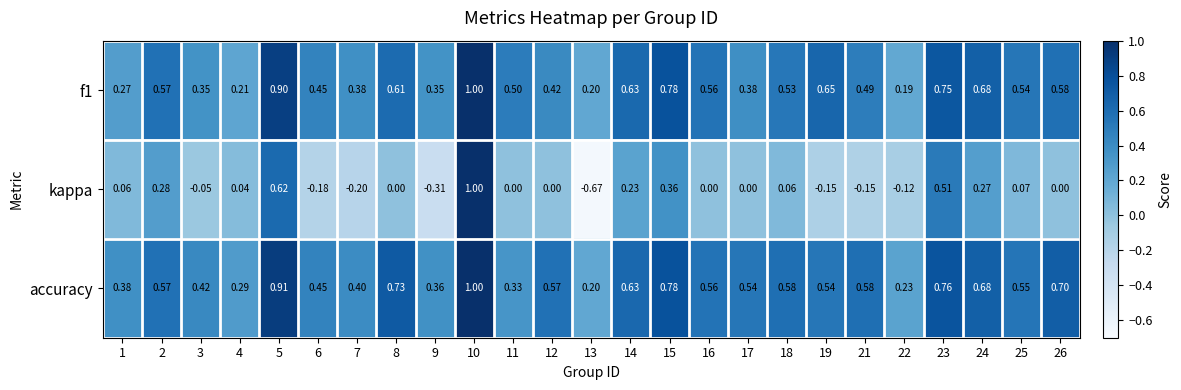

Which series changed the most between 7 and 23?

kappa